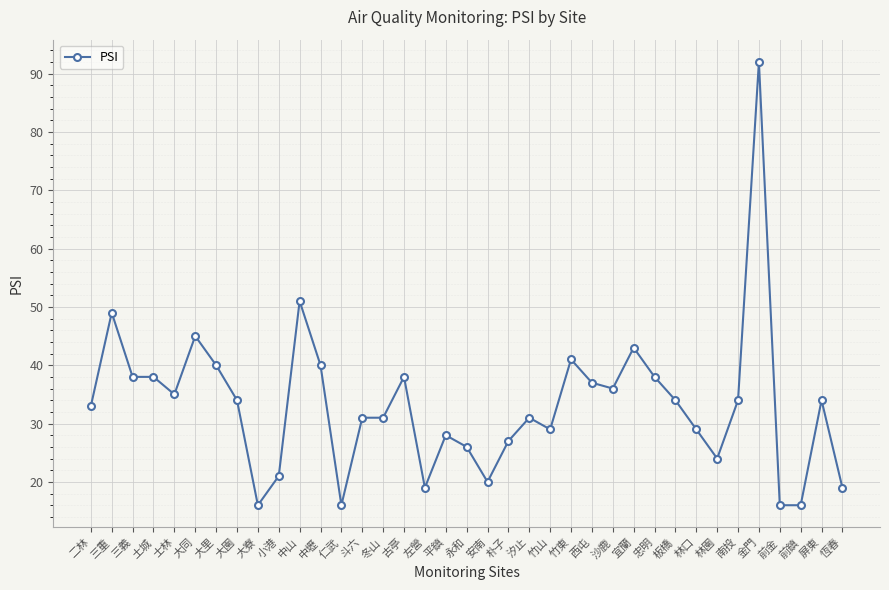

What is the sum of all values?

1229